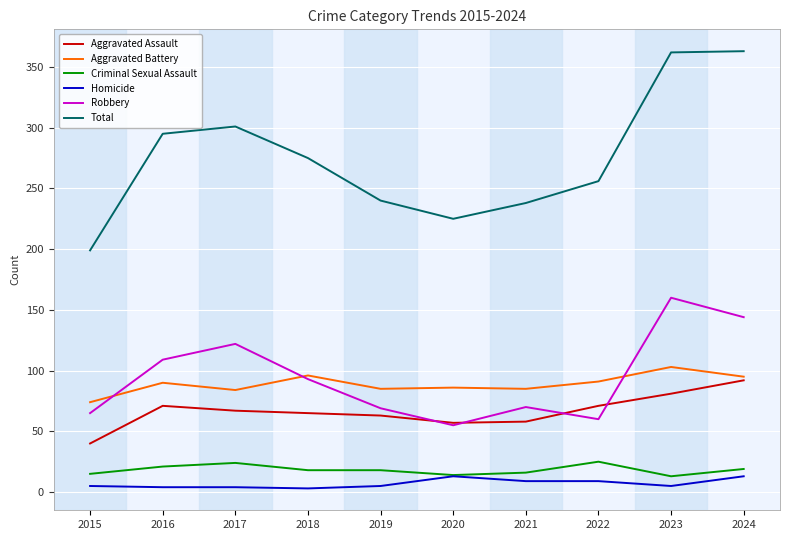

Is the value of Criminal Sexual Assault at 2021 greater than the value of Robbery at 2019?

No